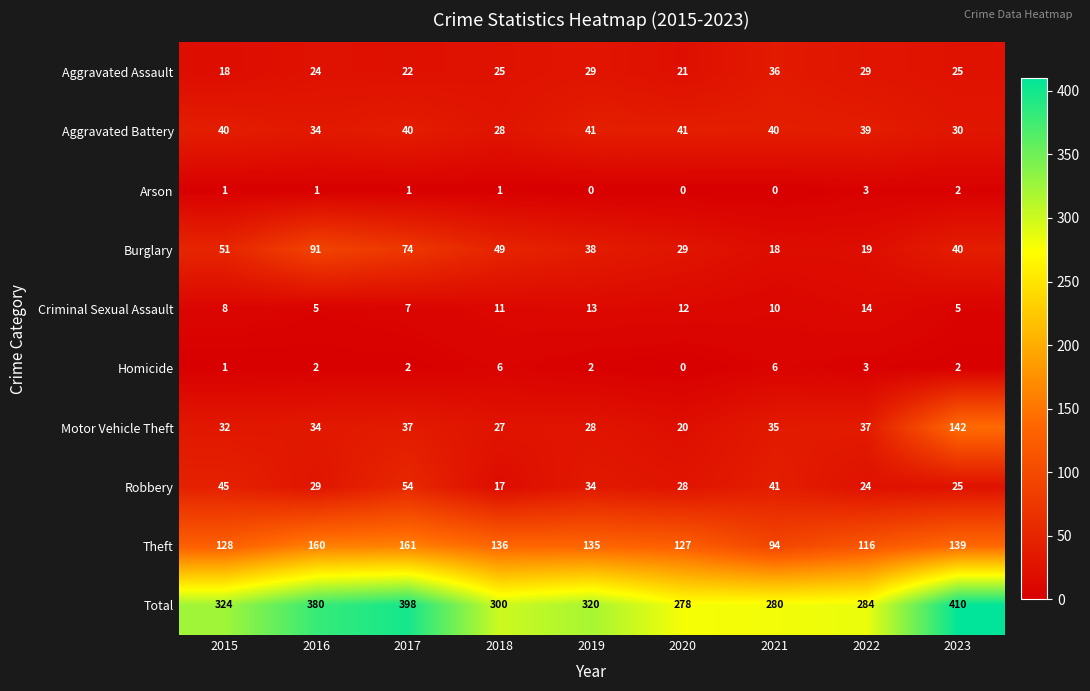

Rank the series by their maximum value, from highest to lowest.

Total, Theft, Motor Vehicle Theft, Burglary, Robbery, Aggravated Battery, Aggravated Assault, Criminal Sexual Assault, Homicide, Arson